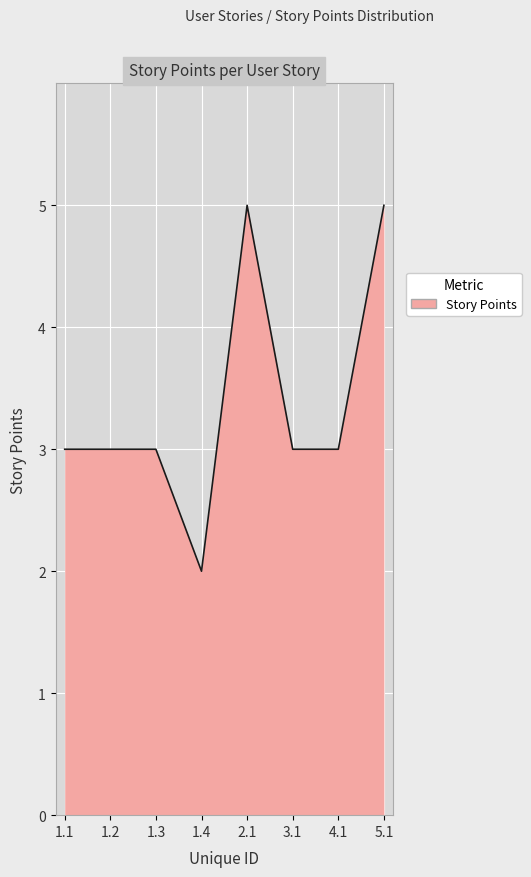

How many categories are shown in the chart?

8